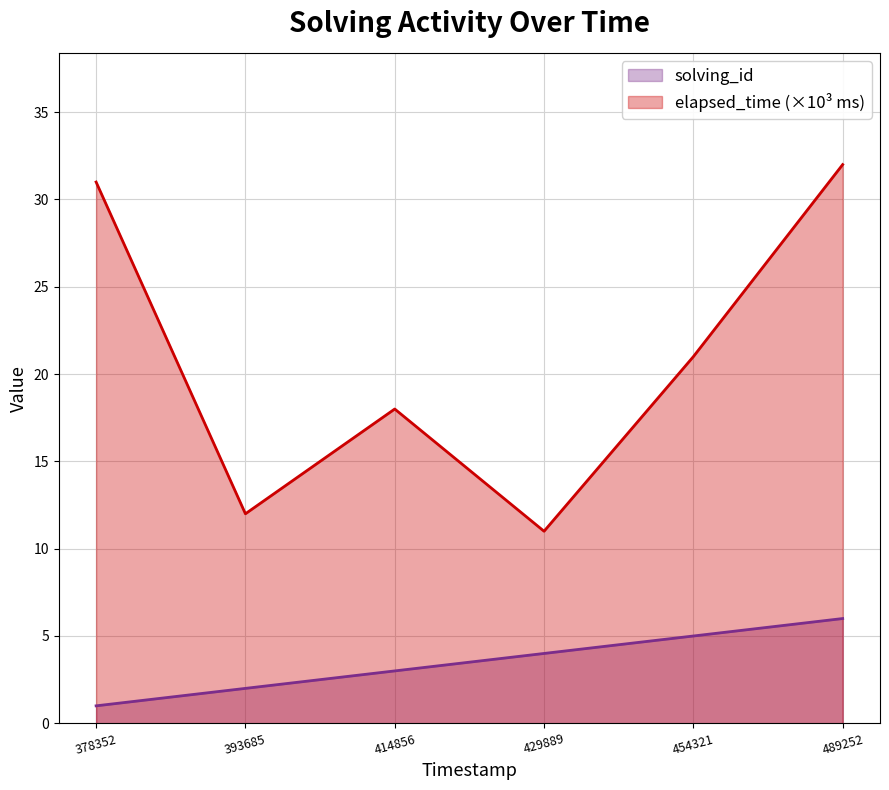

Count the number of categories in the chart.

6